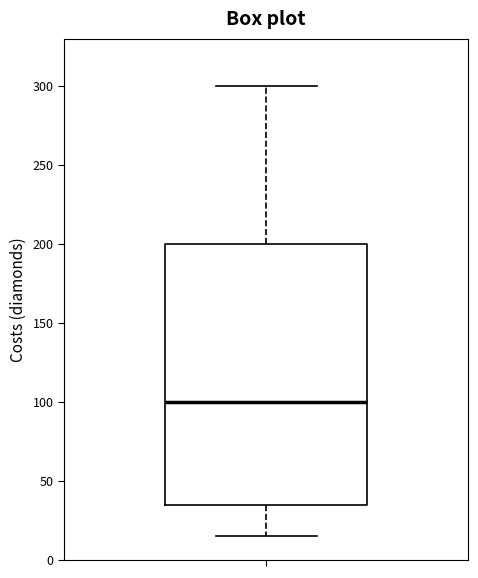

Transcribe this box plot: give where the median line is, the range the box spans, and where the two whiskers end, as read against the y-axis. The values are not printed on the chart, so give them approximately, as read against the axis.

median 100, box 35 to 200, whiskers 15 to 300